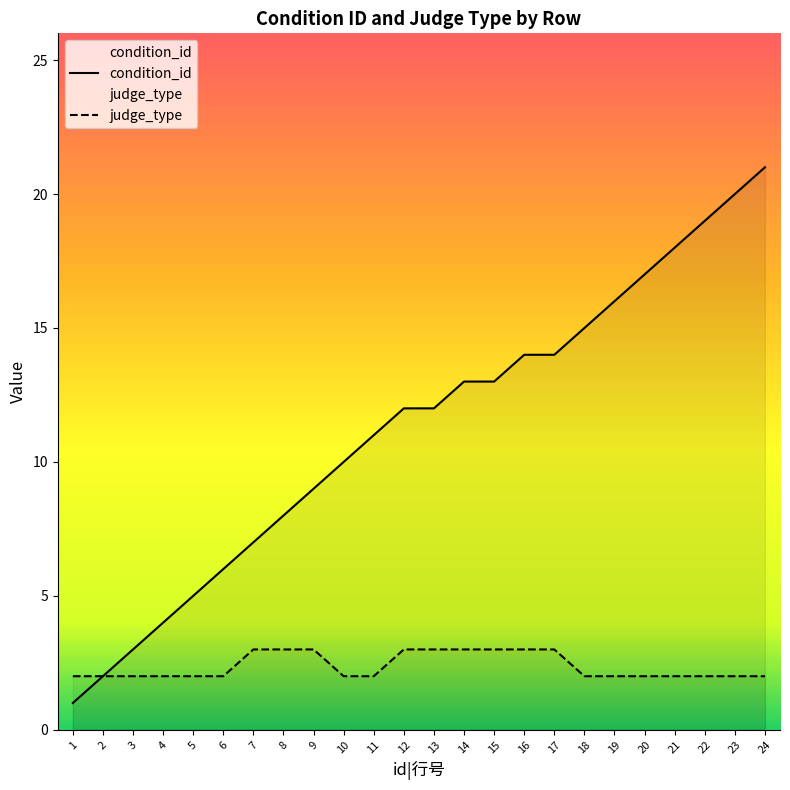

Is it true that judge_type equals 3 at 10?

False